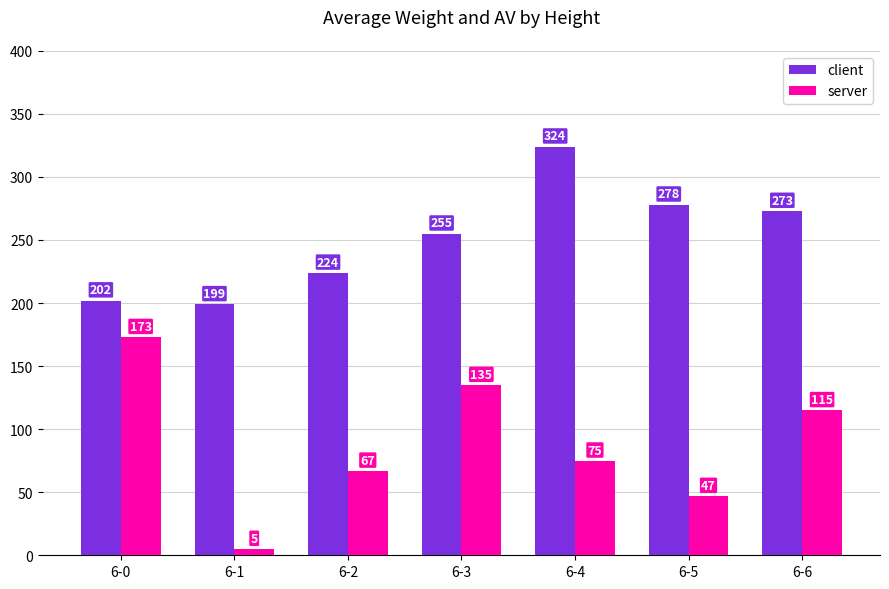

True or false: server has a value of 75 at 6-0.

False